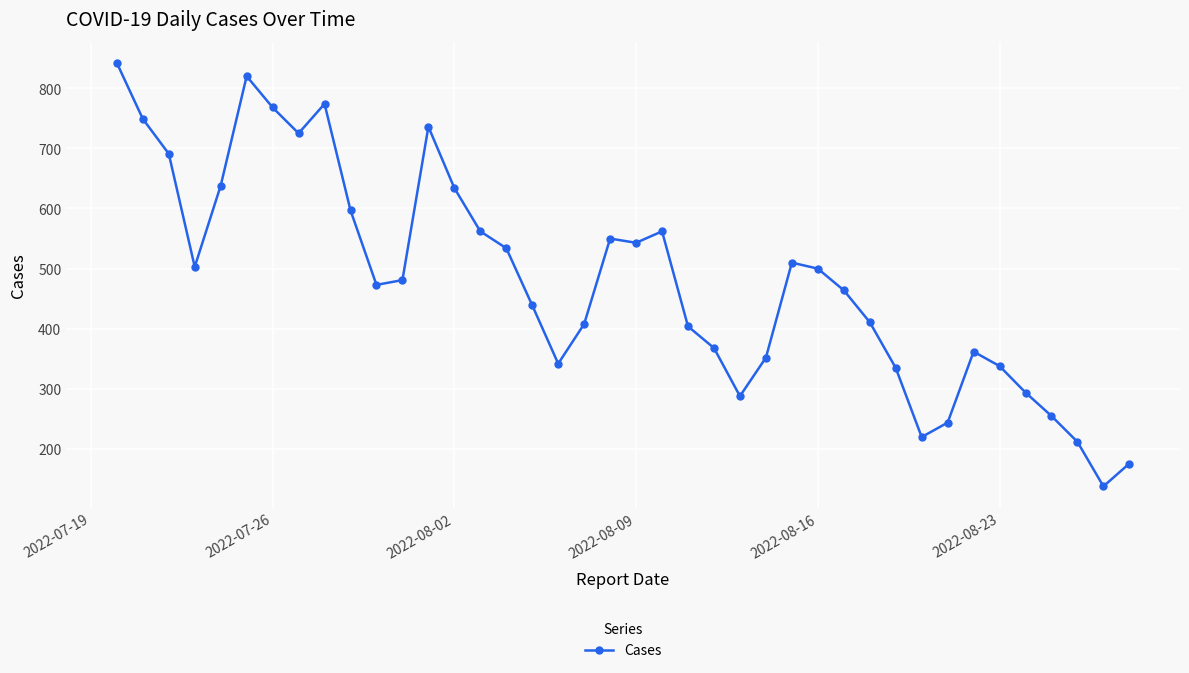

What is the sum of all values?

19242